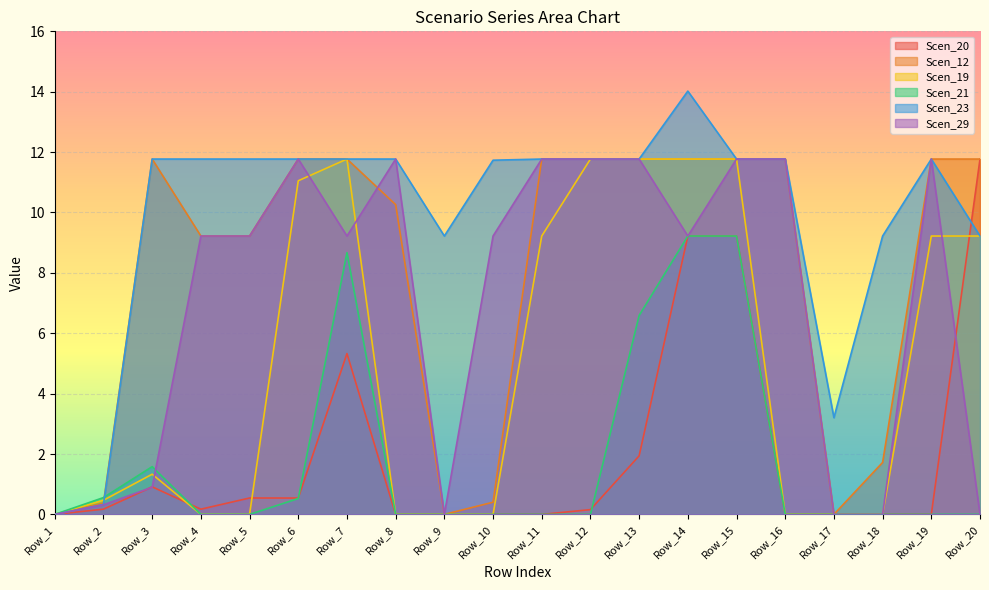

What is the spread (max minus min) of values at Row_18?

9.2